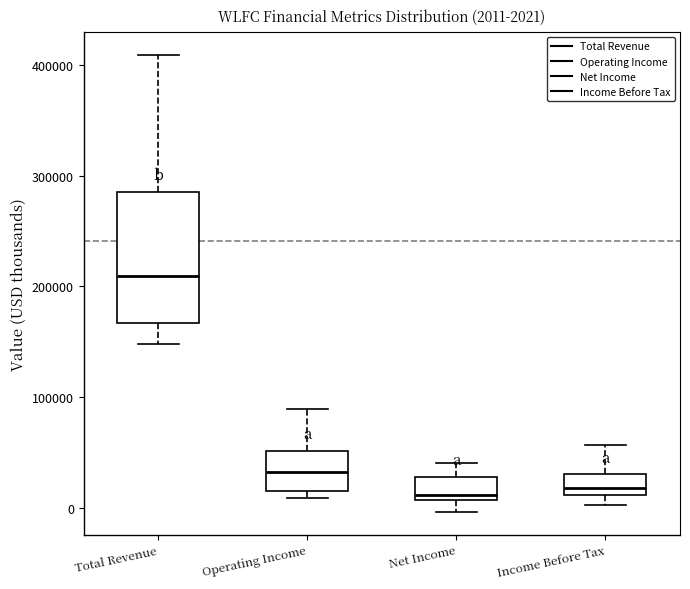

Which box is the tallest, from its lower edge to its upper edge?

Total Revenue